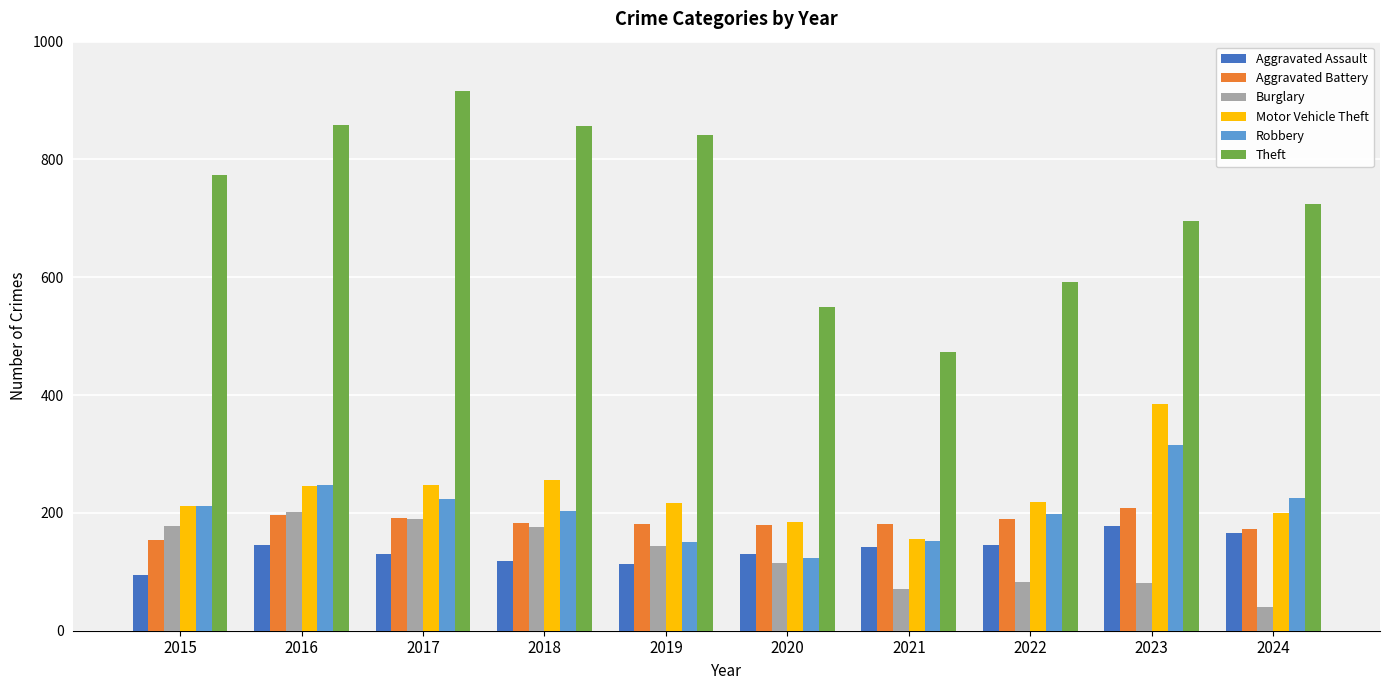

What is the difference between the Burglary values at 2021 and 2018?

105